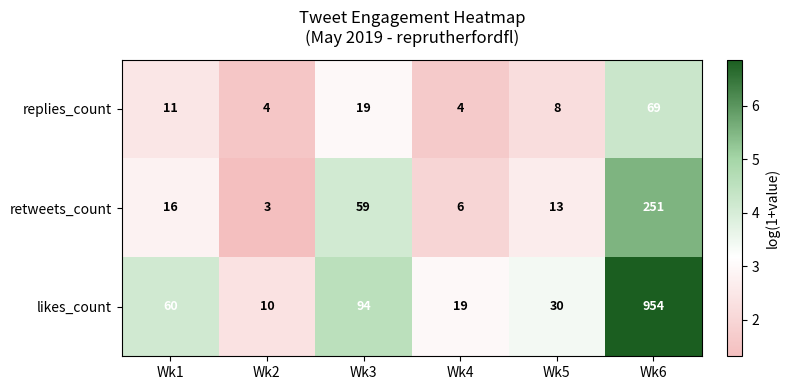

How many distinct data groups are displayed?

3